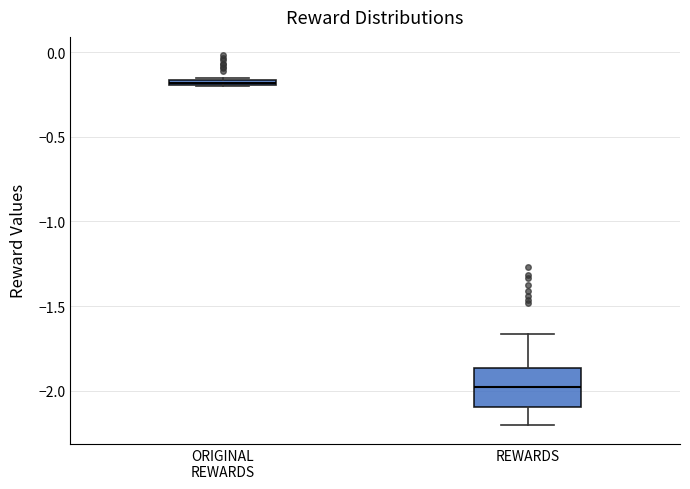

Which box's median line is the lowest?

REWARDS